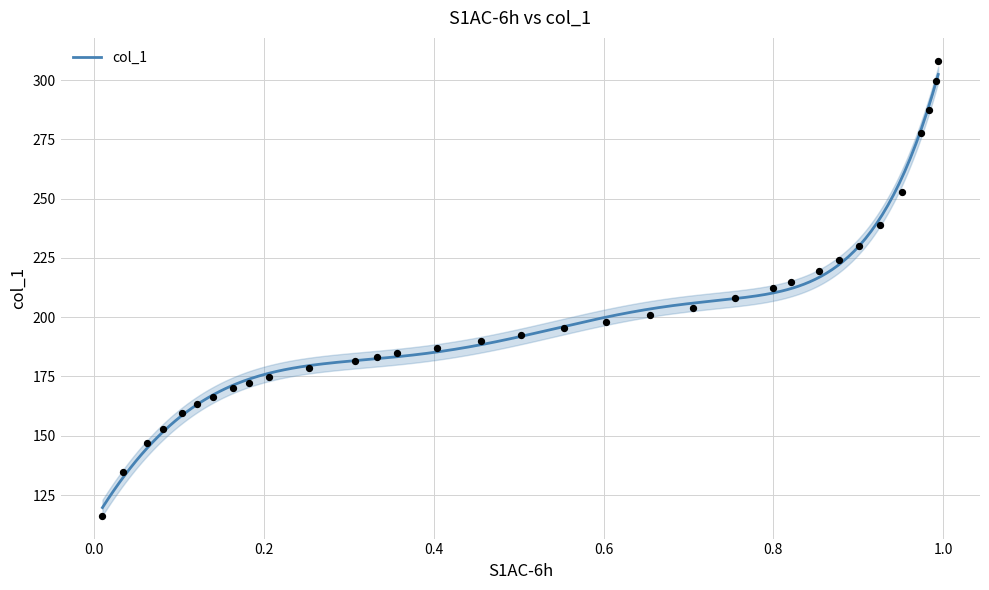

What is the ratio of the value at 0.7543 to the value at 0.974?

0.7